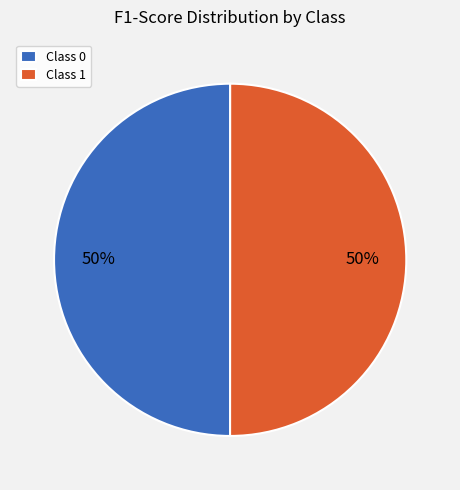

Is it true that Class 0 is 50% of the pie?

True